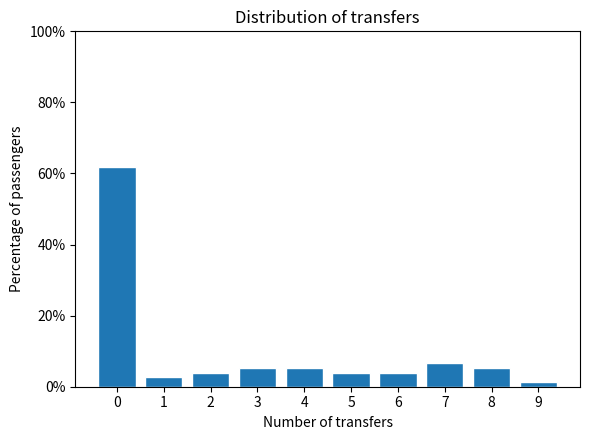

Reading left to right, transcribe all the data shown in this chart.

61.8	2.6	3.9	5.3	5.3	3.9	3.9	6.6	5.3	1.3